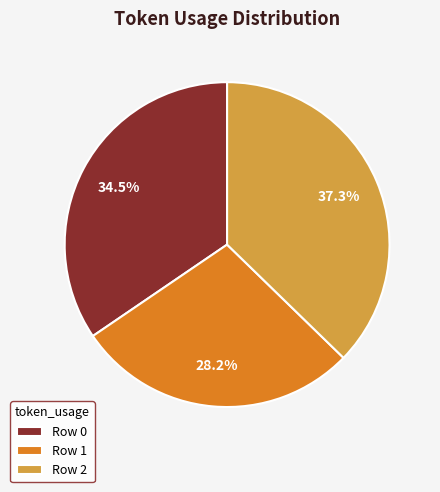

Which slice is the smallest?

Row 1